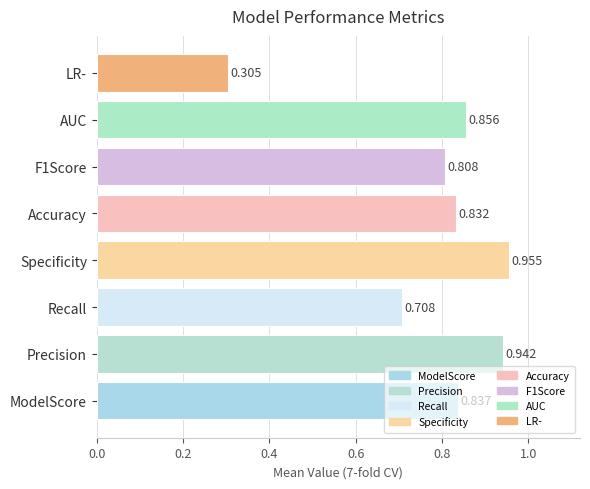

Which has a higher value, Specificity or AUC?

Specificity